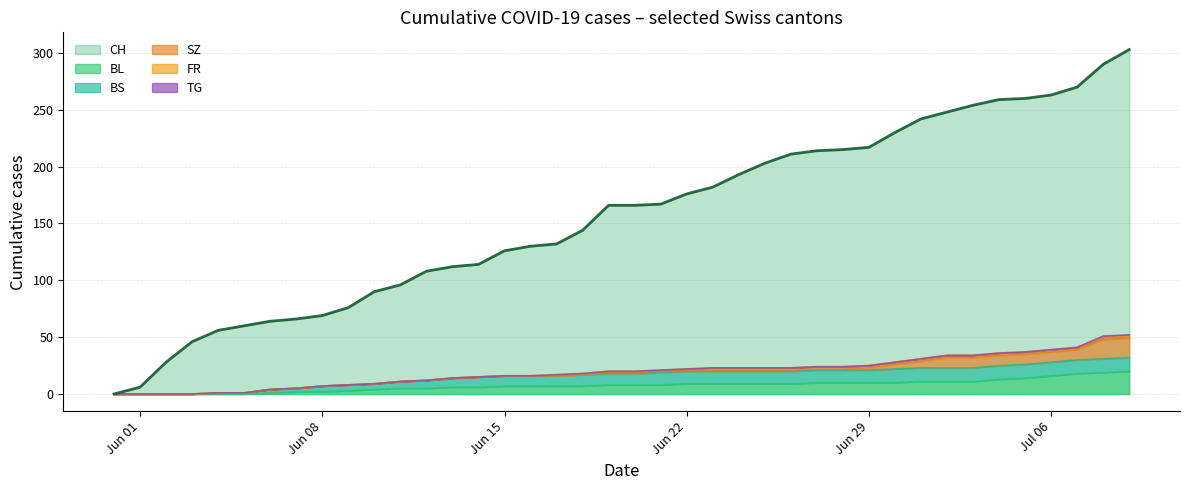

The value of FR at 33 is 3. True or false?

False